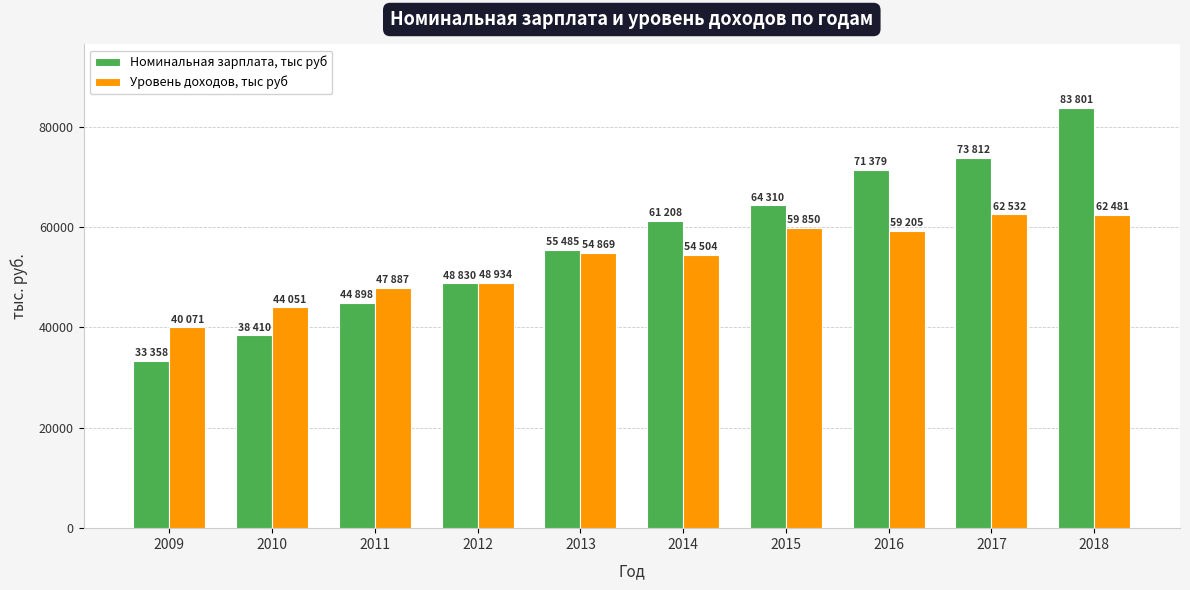

True or false: Уровень доходов, тыс руб has a value of 54869.4 at 2013.

True